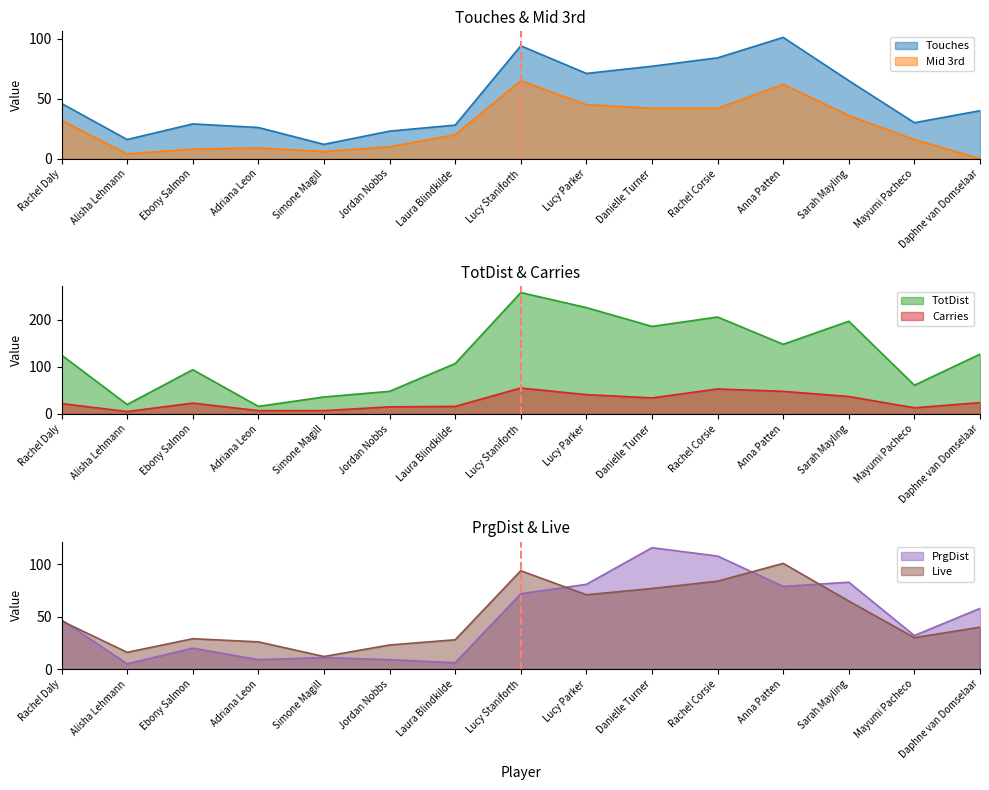

What is the difference between the maximum and minimum values in the Mid 3rd series?

65